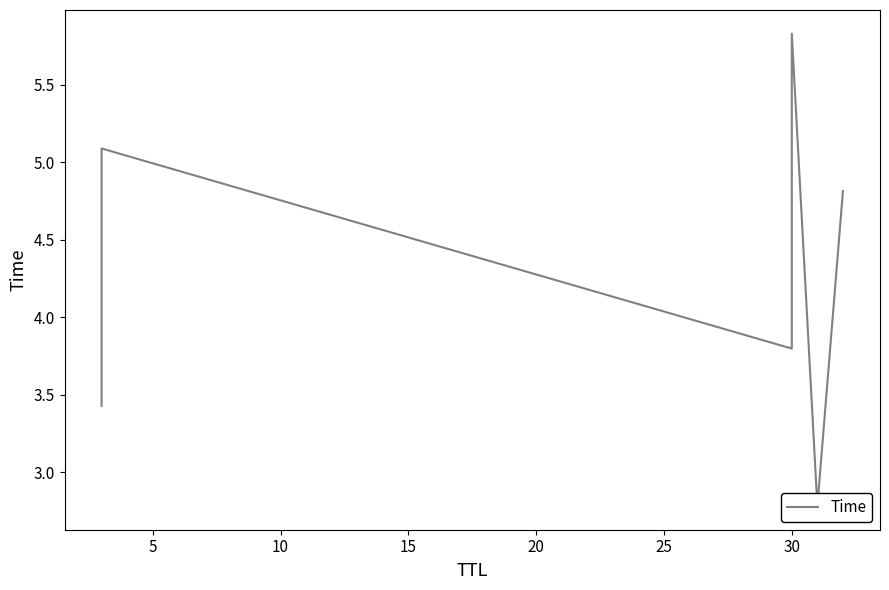

How many lines are shown in the chart?

1